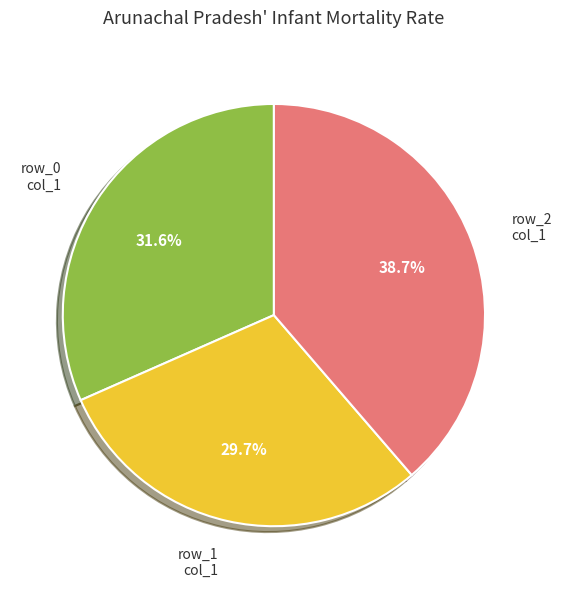

What percentage do row_1 col_1 and row_2 col_1 together represent?

68.4%